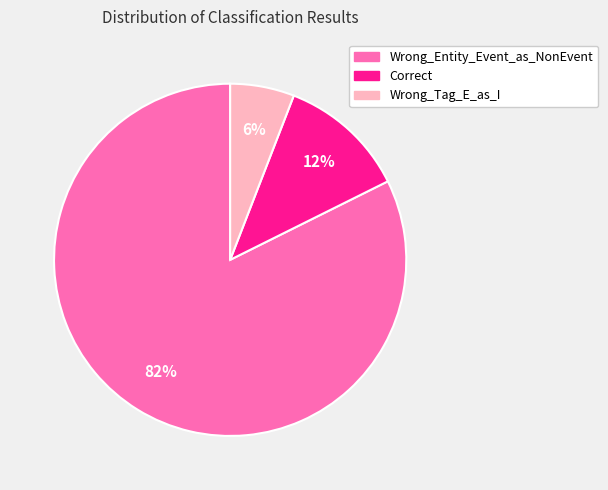

Which category accounts for the majority?

Wrong_Entity_Event_as_NonEvent